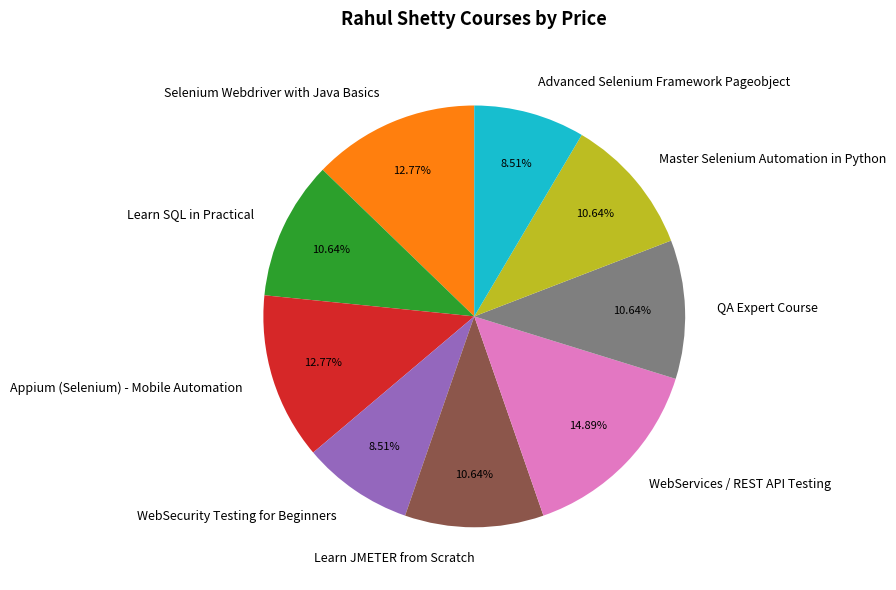

Is it true that Learn SQL in Practical is 1% of the pie?

False